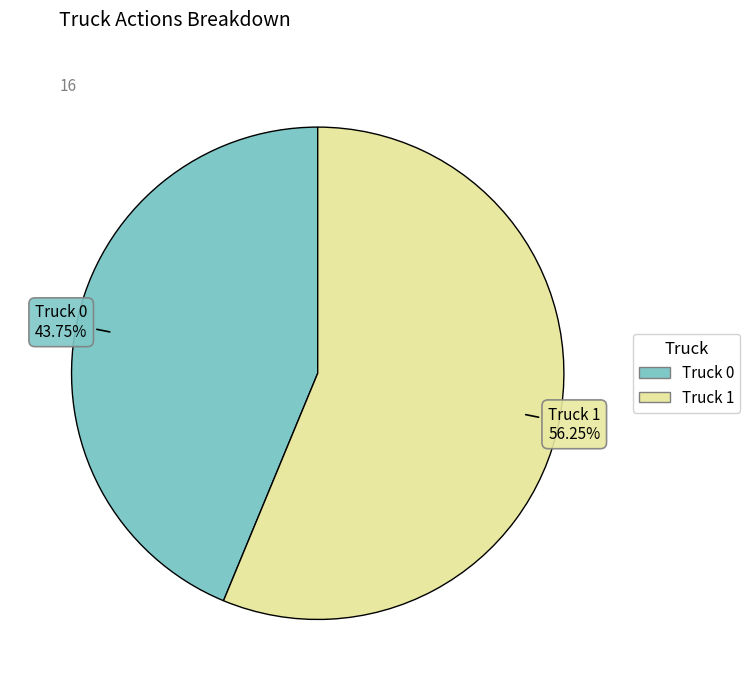

True or false: Truck 0 accounts for 44% of the total.

True